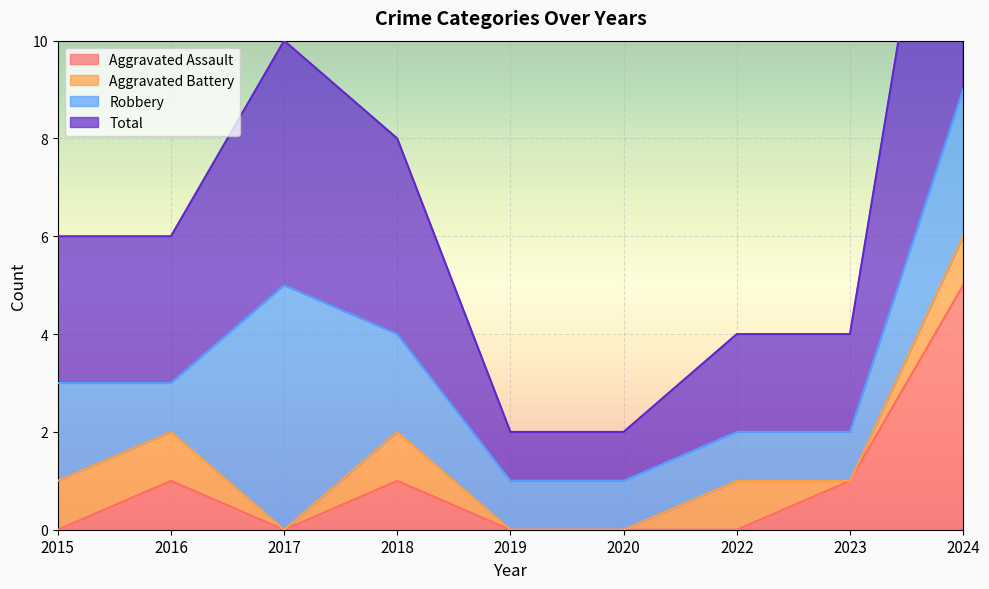

Is the value of Total at 2023 greater than the value of Aggravated Assault at 2020?

Yes